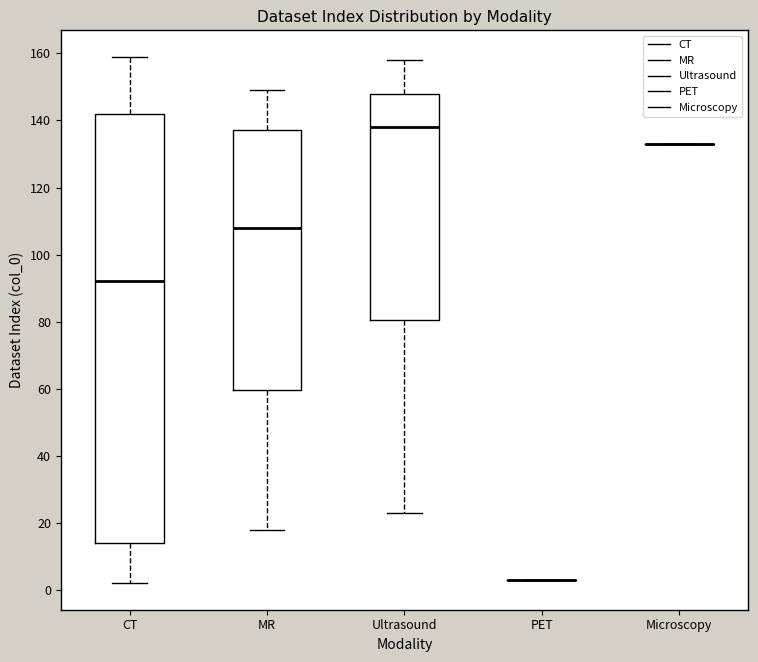

Reading left to right, transcribe this box plot: for each box, give where its median line is, the range the box spans, and where its two whiskers end, as read against the y-axis. The values are not printed on the chart, so give them approximately, as read against the axis.

CT: median 92, box 14 to 142, whiskers 2 to 160
MR: median 108, box 60 to 138, whiskers 18 to 150
Ultrasound: median 138, box 80 to 148, whiskers 24 to 158
PET: box collapsed to a line at 4, whiskers 4 to 4
Microscopy: box collapsed to a line at 134, whiskers 134 to 134